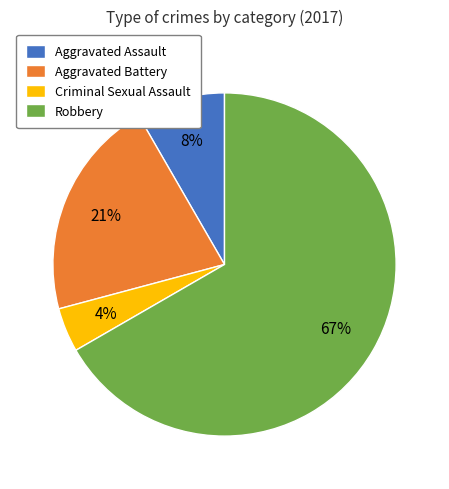

Count the number of slices in the pie.

4